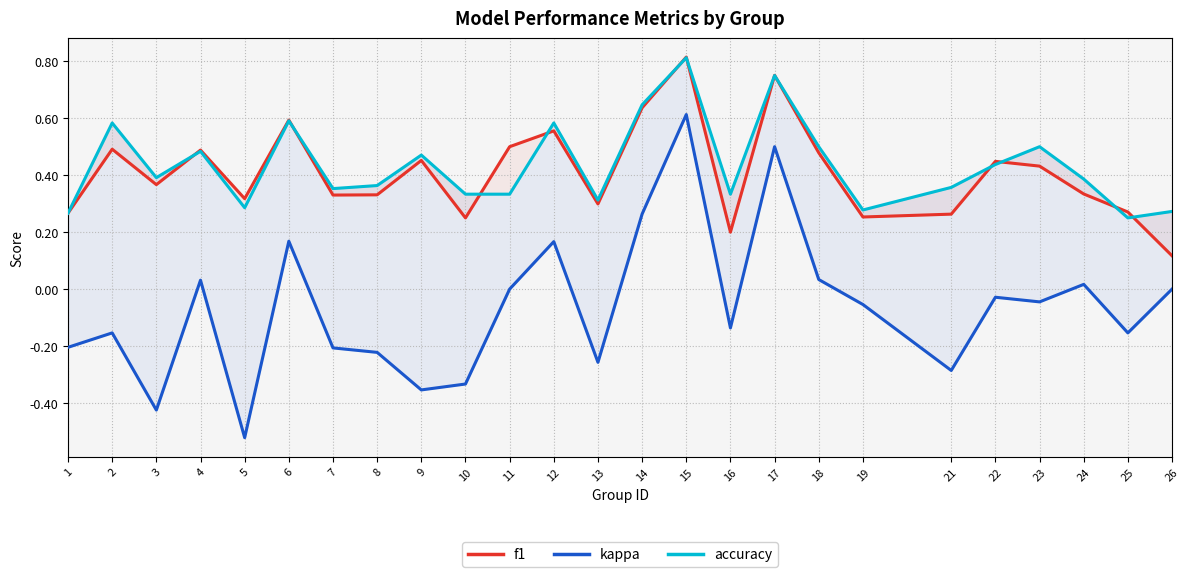

At how many categories does at least one series exceed 0?

25